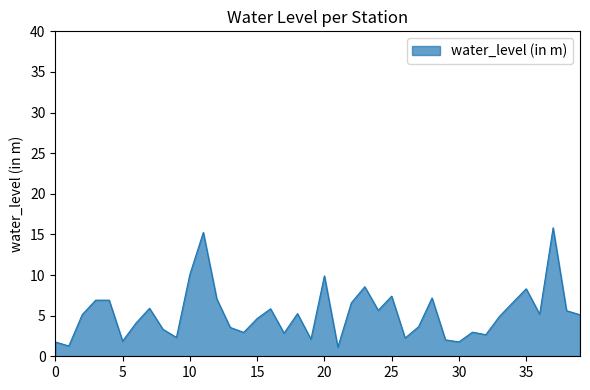

What is the smallest value displayed?

1.1